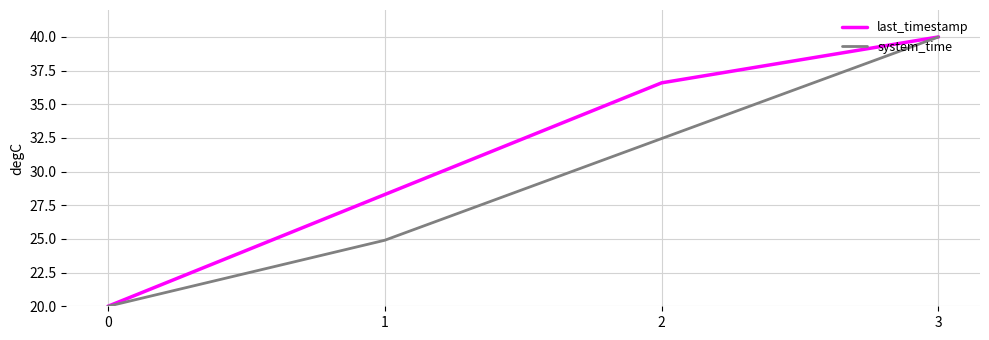

What is the total value across all series at 3?

80.0